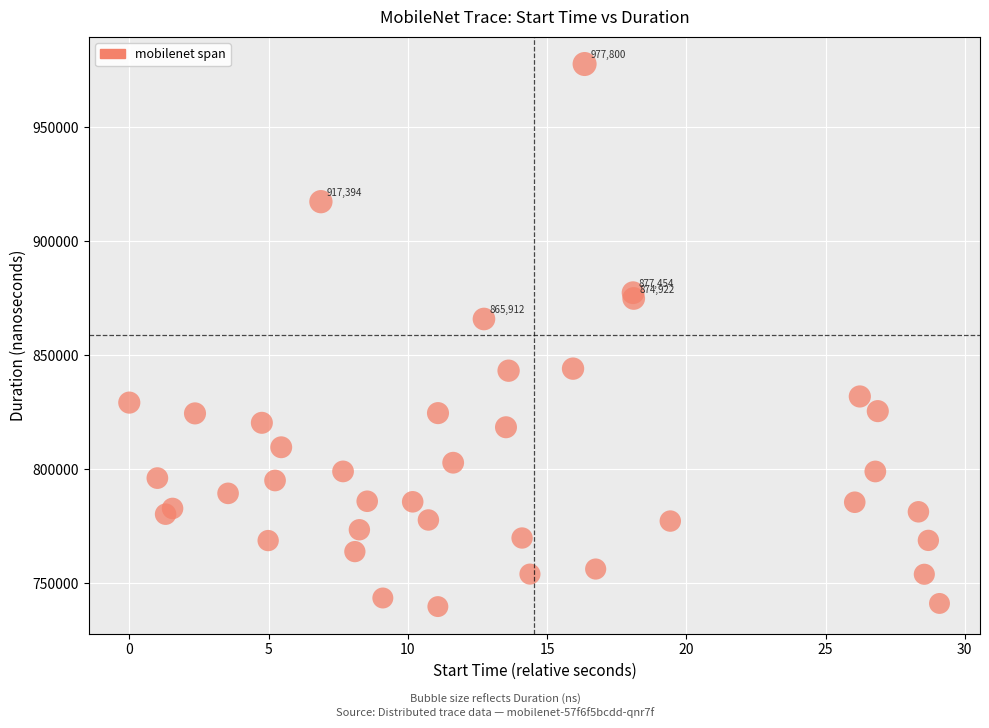

What Y value in the scatter plot is closest to 858753?

865912